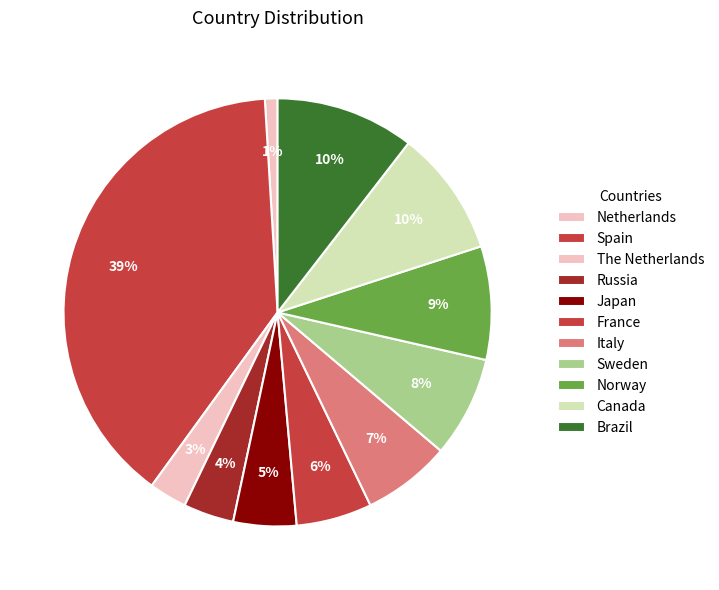

Does Canada represent more than half of the total?

No